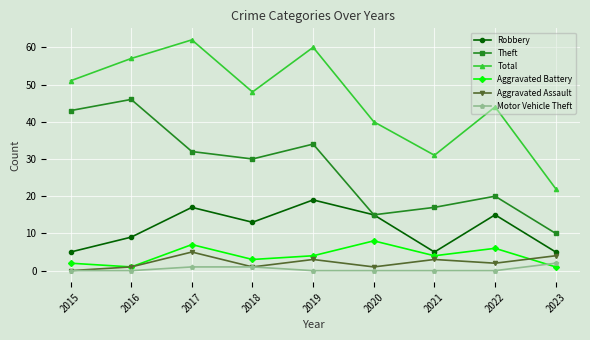

Which category has the highest value across all series?

2017